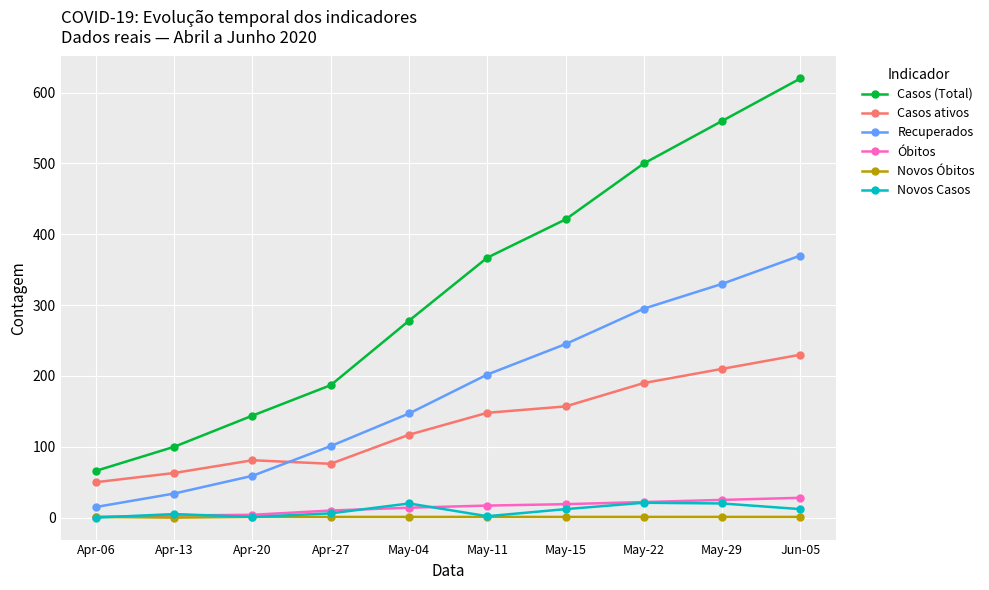

What is the difference between the maximum and minimum values in the Óbitos series?

27